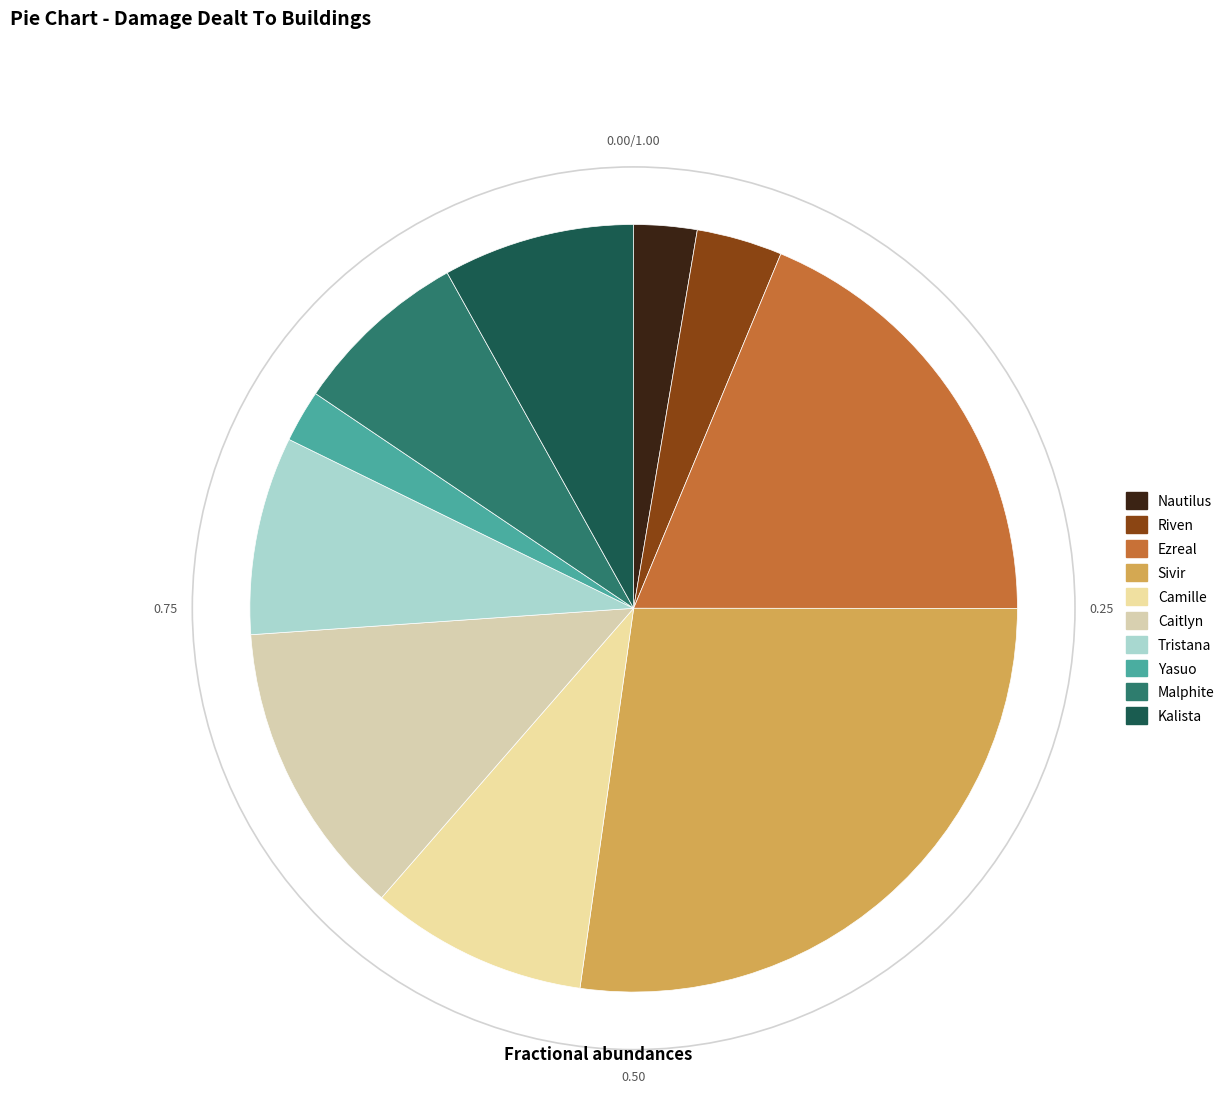

The Caitlyn slice represents 3% of the pie. True or false?

False